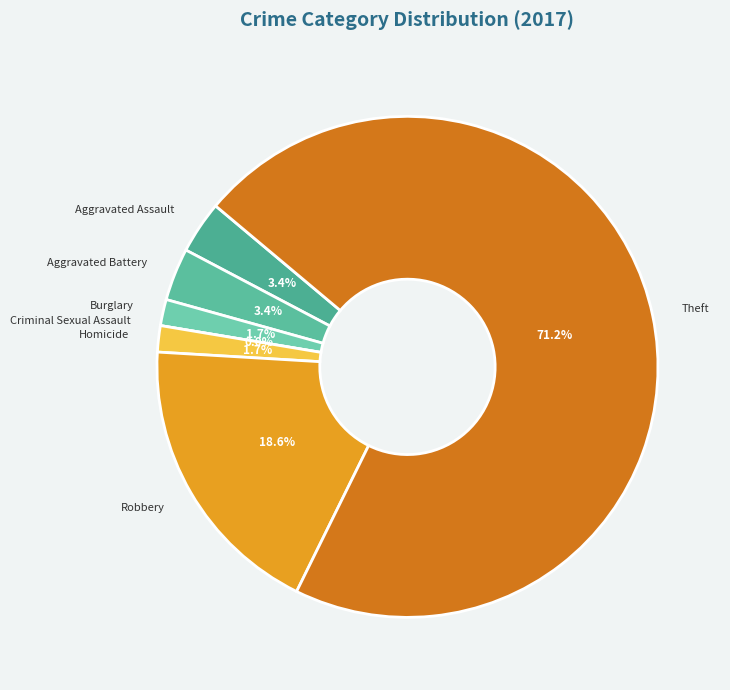

What is the change in value from Criminal Sexual Assault to Robbery?

+11